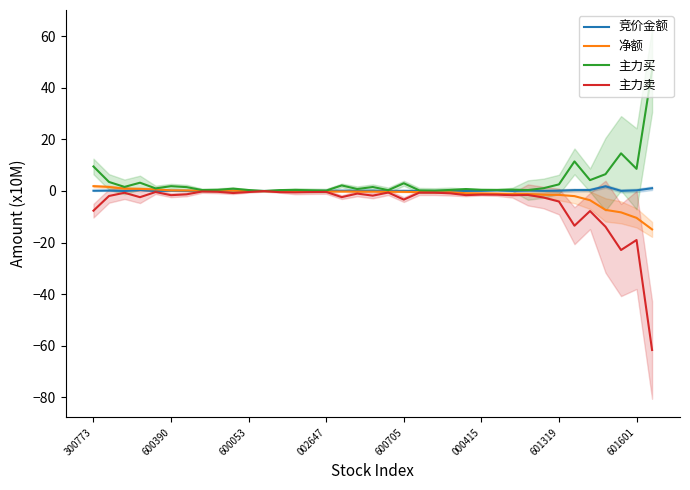

Which series has the largest total across all categories?

主力买